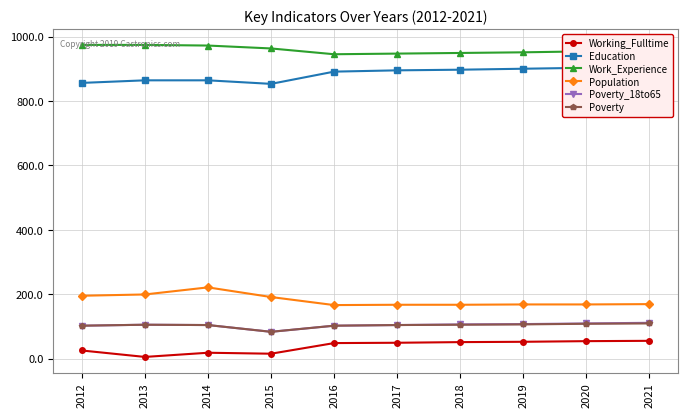

True or false: Poverty_18to65 and Education cross at least once.

False